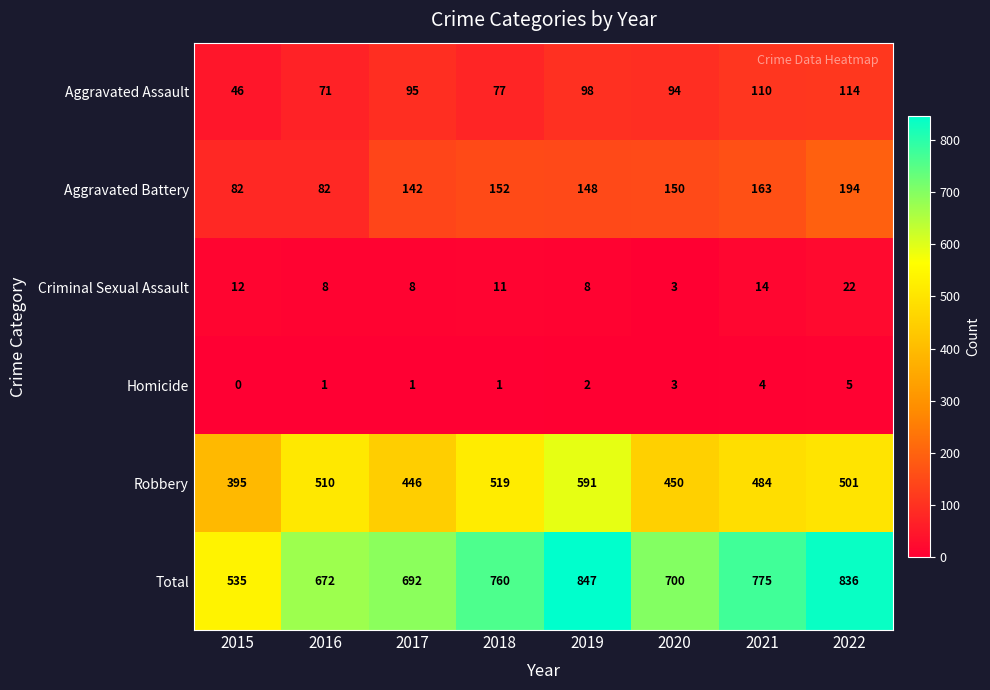

Which label corresponds to the smallest value in the chart?

2015